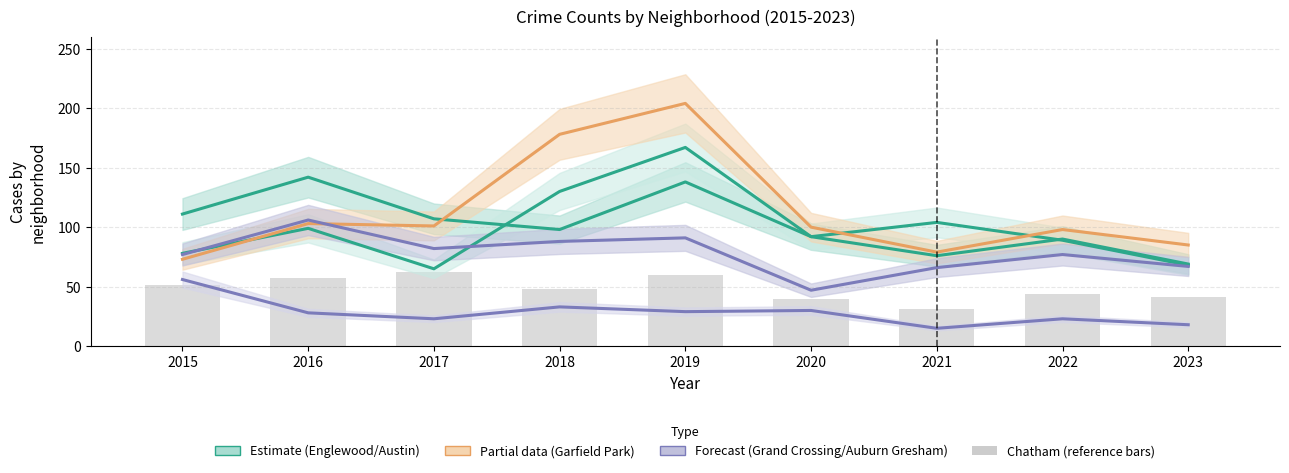

Where does the Englewood series first go above 98?

2015